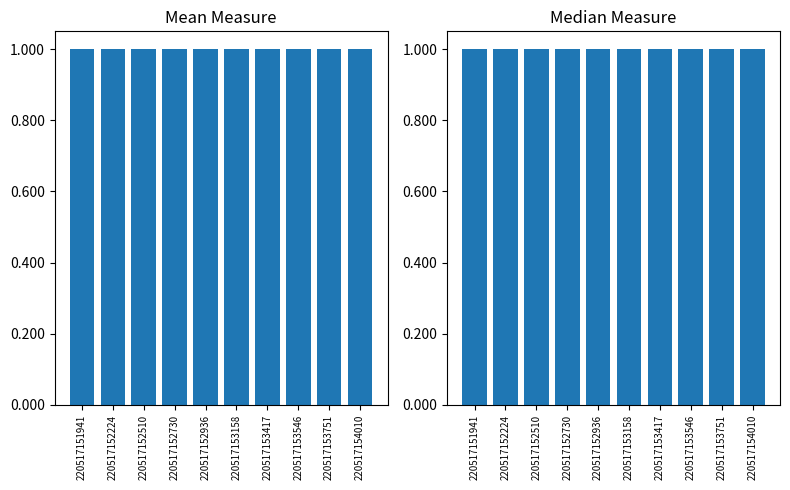

Between 220517154010 and 220517151941, which is larger?

220517151941